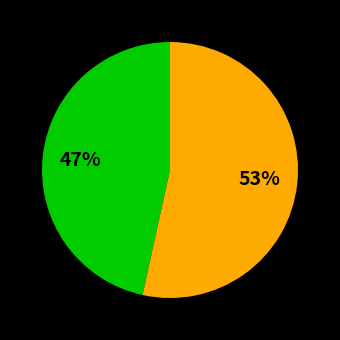

To the nearest percent, what is the average slice percentage?

50%